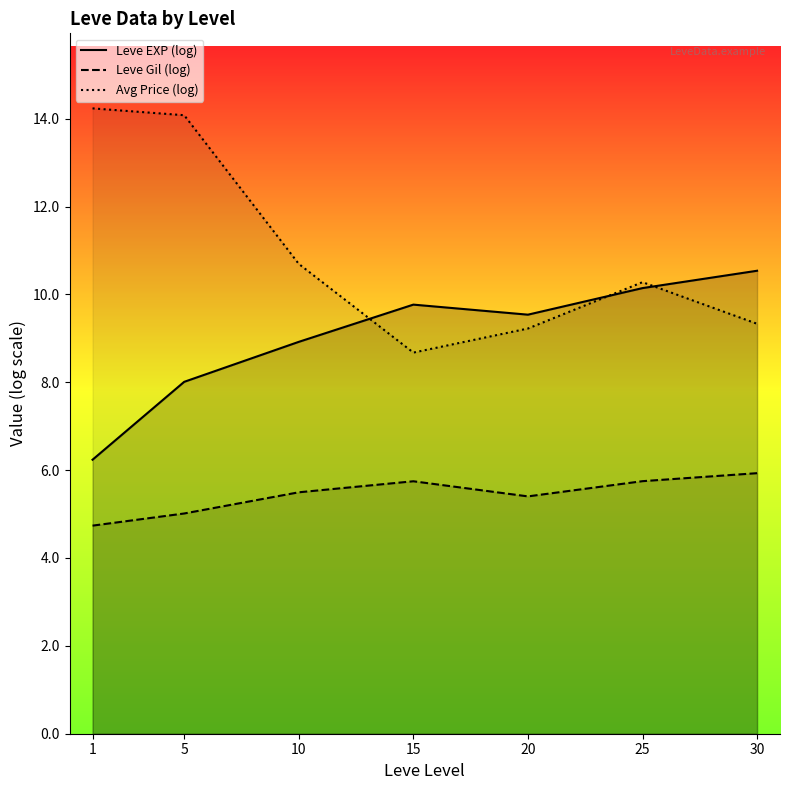

The value of Leve EXP (log) at 30 is 10.5. True or false?

True